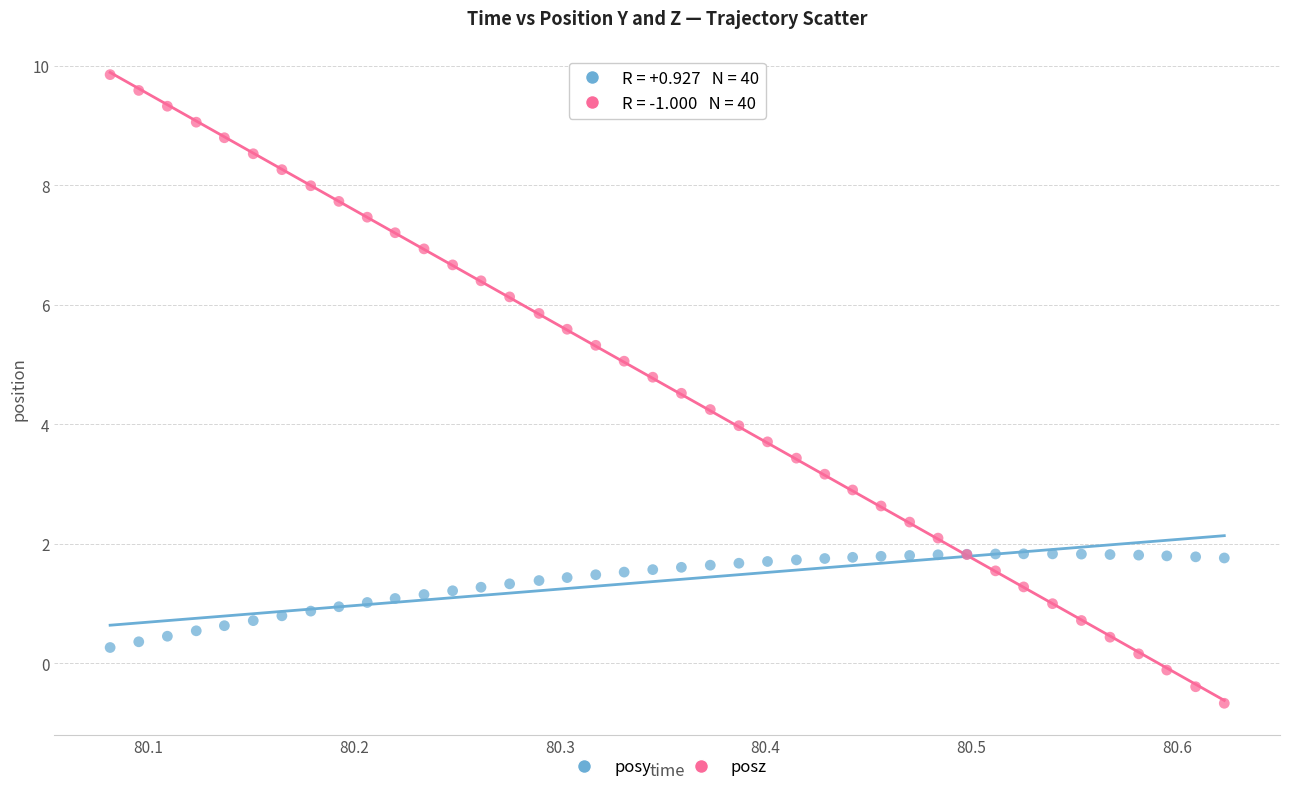

What are all the series names shown in the legend?

posy, posz